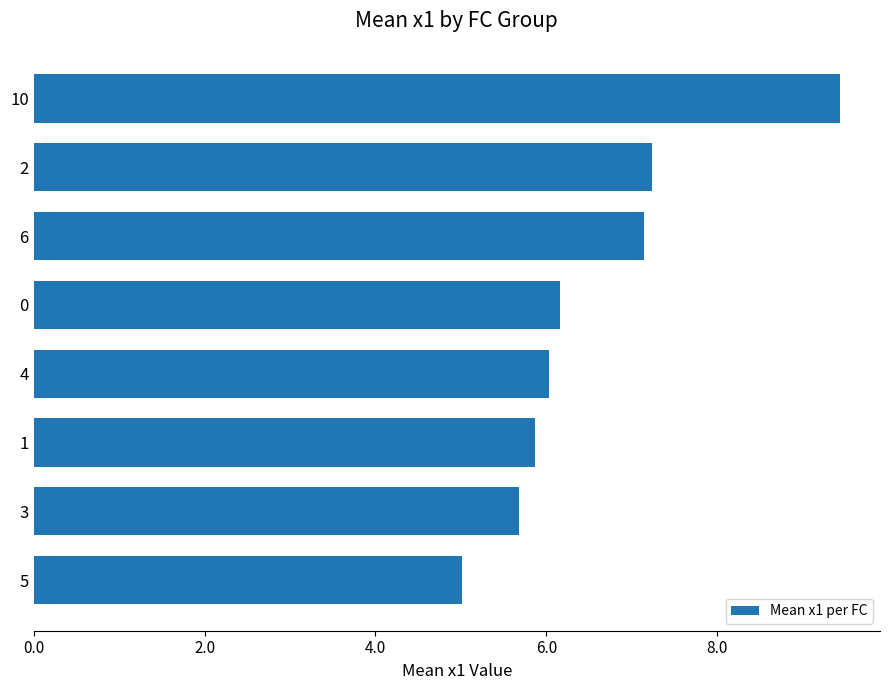

Which has a higher value, 10 or 2?

10